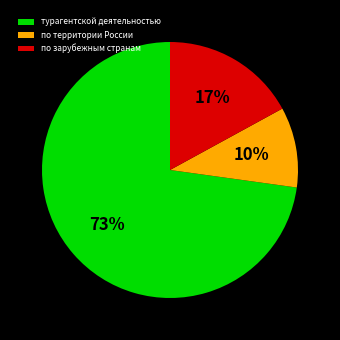

To the nearest percent, what is the difference between the по зарубежным странам and турагентской деятельностью slice percentages?

56%